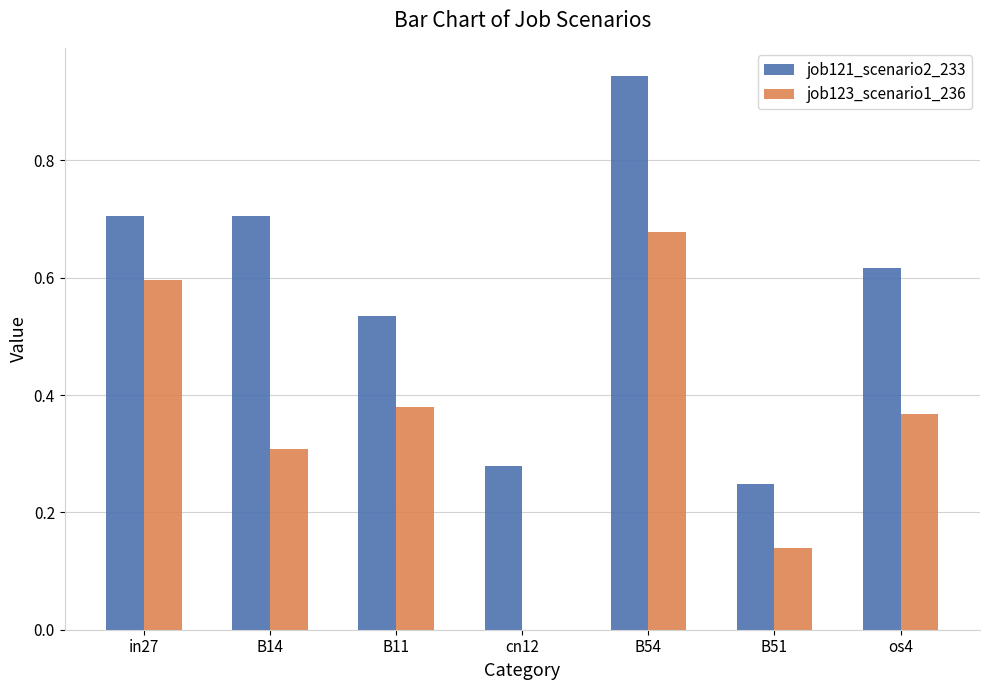

Which series has the largest total across all categories?

job121_scenario2_233